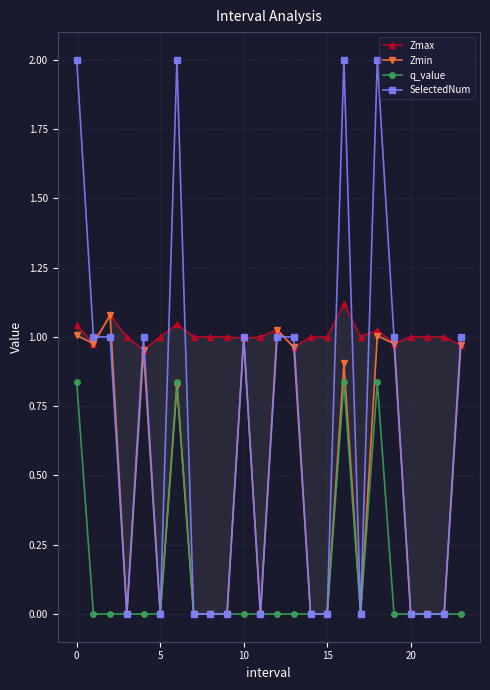

Count the number of categories in the chart.

24